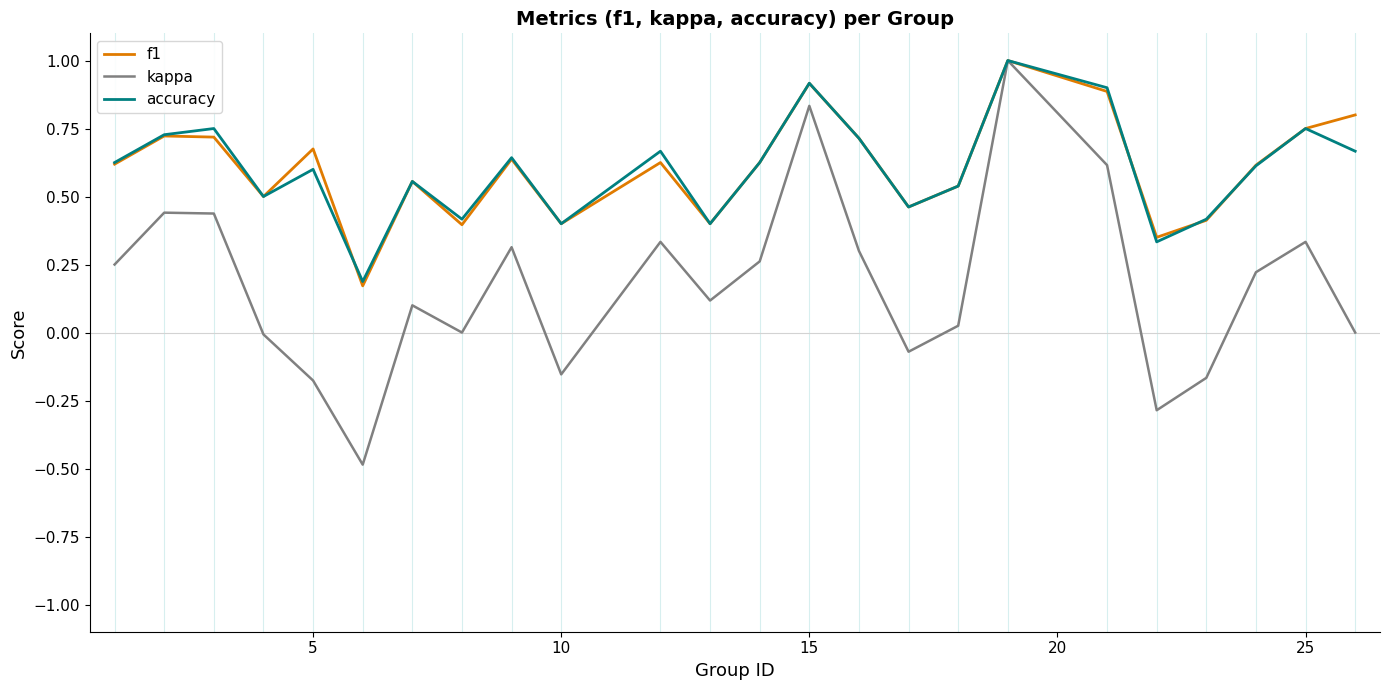

What is the difference between the maximum and minimum values in the kappa series?

1.5